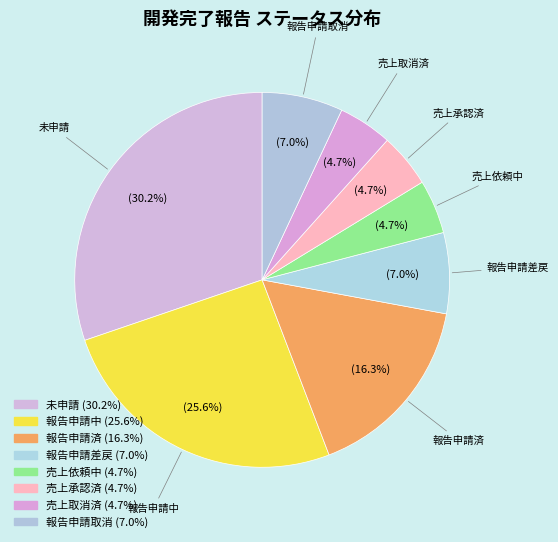

Does 報告申請中 represent more than half of the total?

No